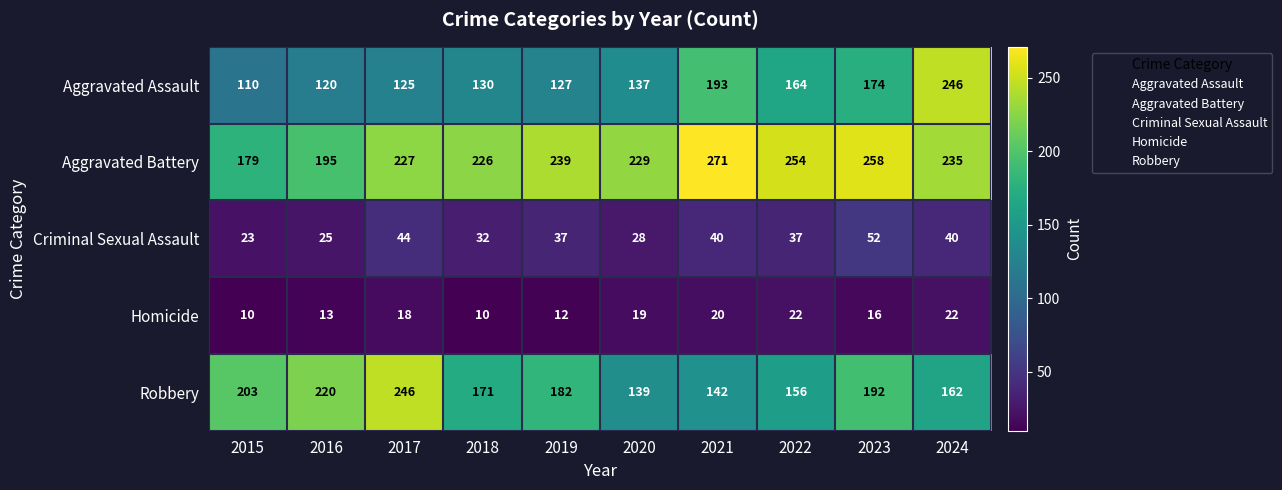

Which series has the widest spread of values?

Aggravated Assault